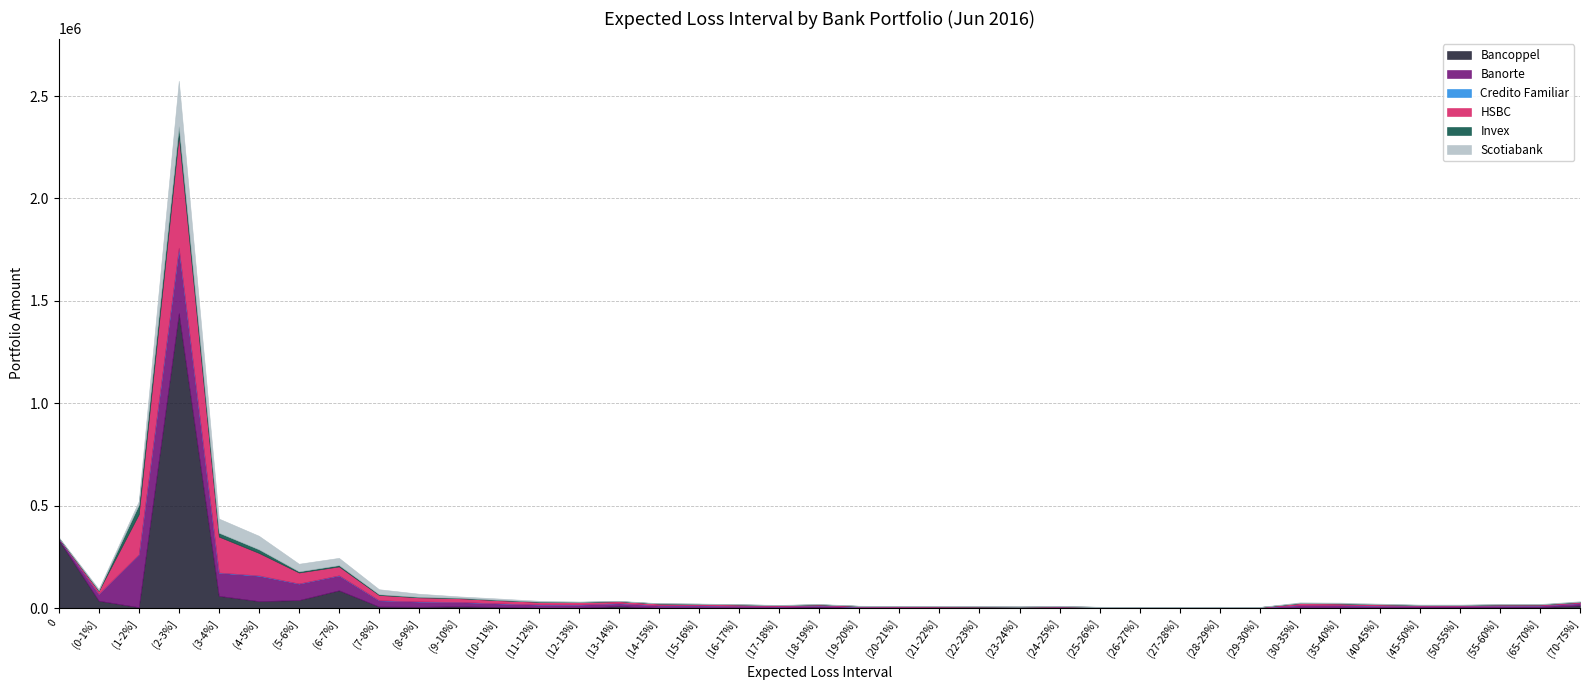

Which category has the lowest value in the Scotiabank series?

(26-27%]